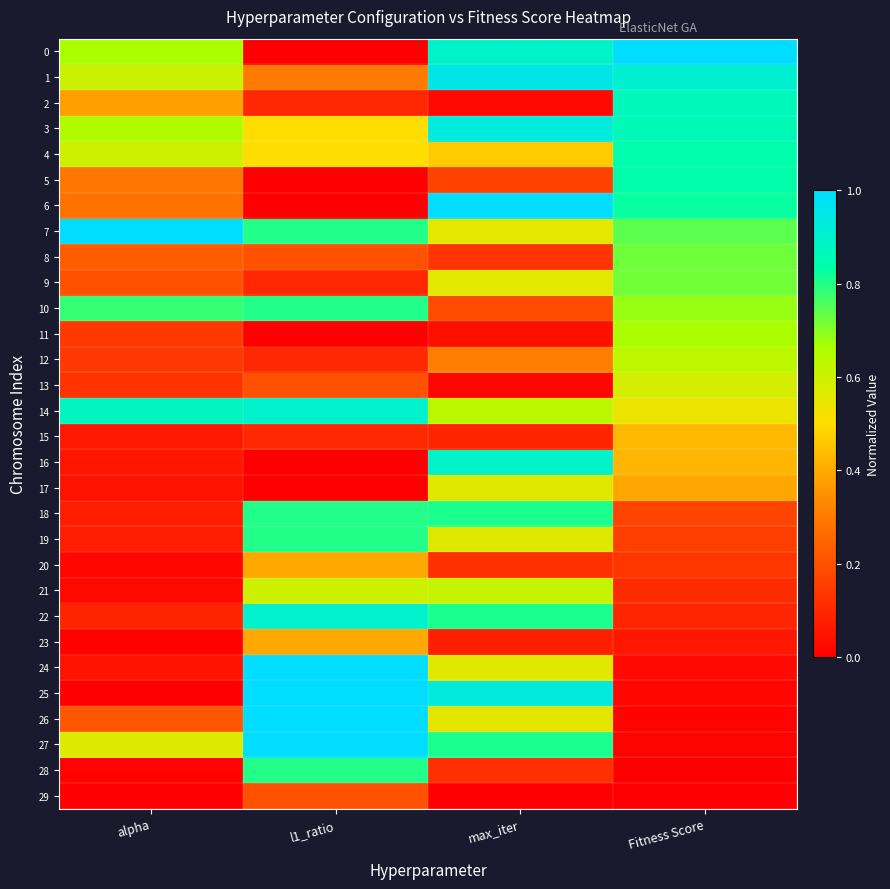

How many series are shown in this chart?

30